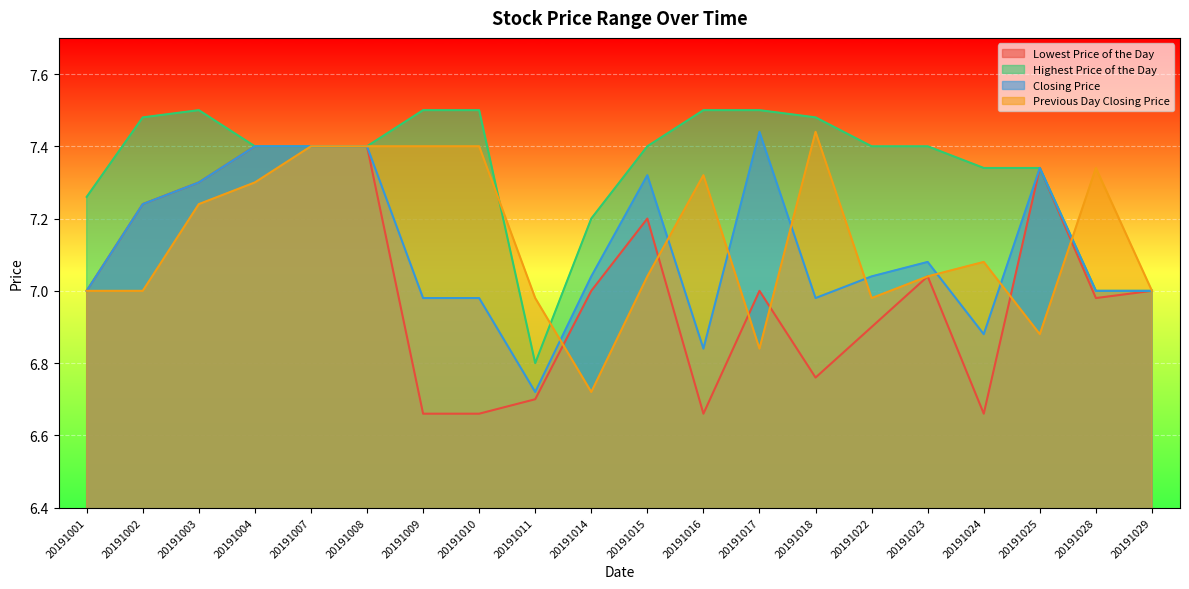

Where does the Previous Day Closing Price series first go above 7?

20191003